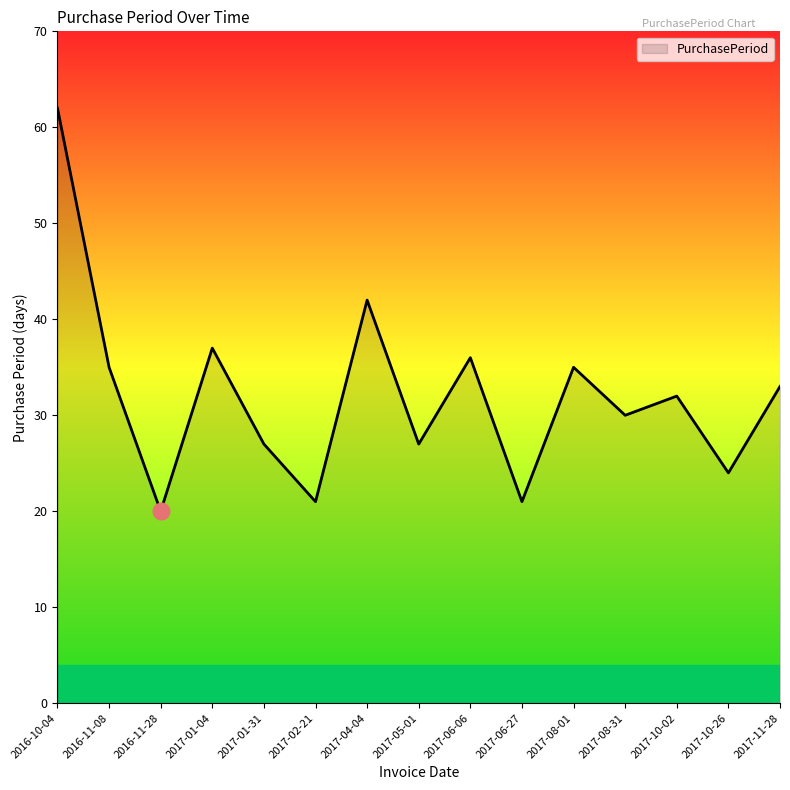

Does the chart display data point markers on the line(s)?

No